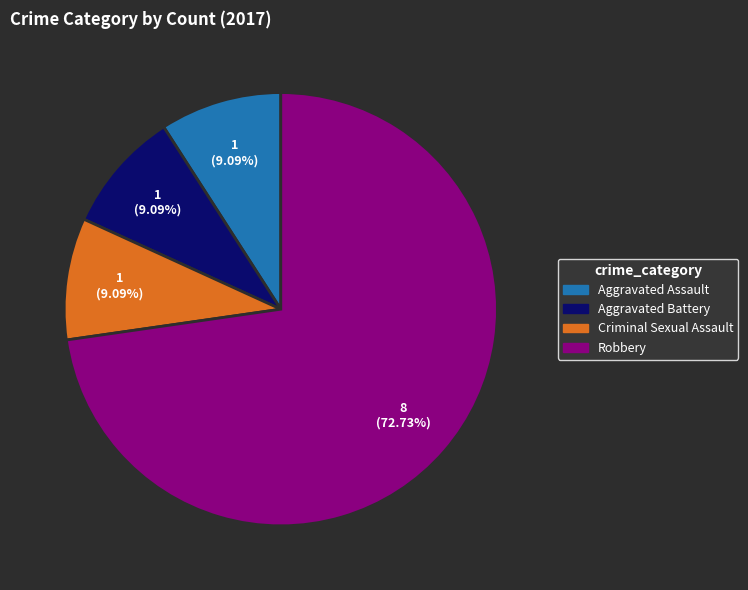

What portion of the pie excludes Criminal Sexual Assault?

90.9%